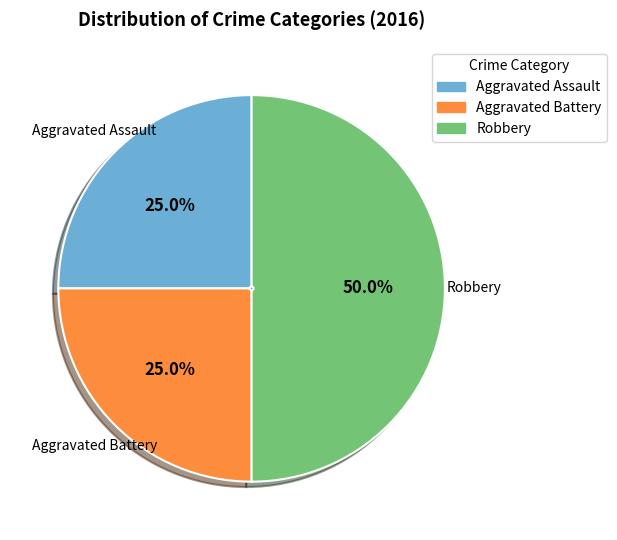

To the nearest percent, what portion does Robbery represent?

50%